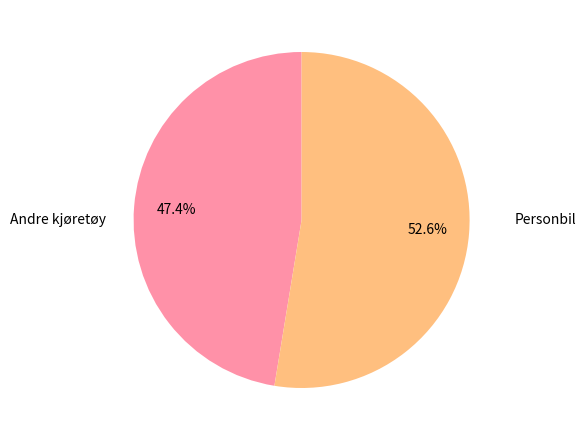

Do Personbil and Andre kjøretøy together represent more than half of the pie?

Yes